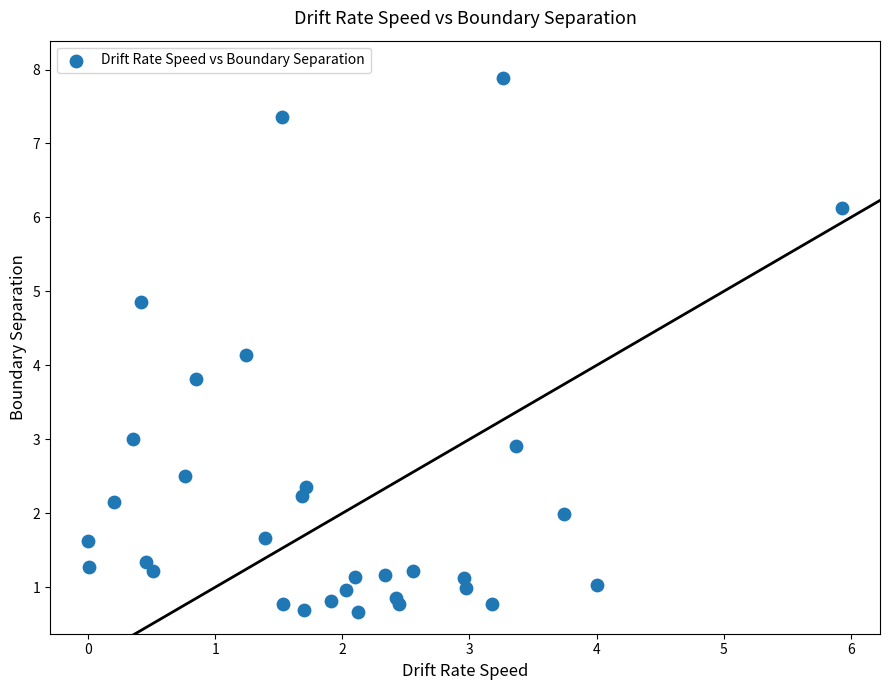

What is the range of Y values (max minus min)?

7.2